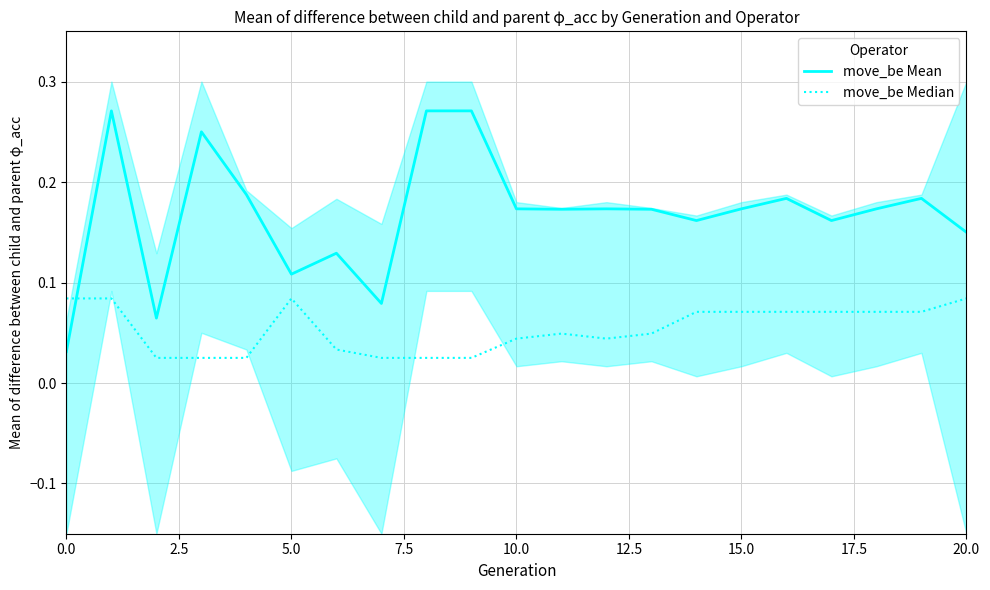

How many move_be Median values are between 0 and 1?

21